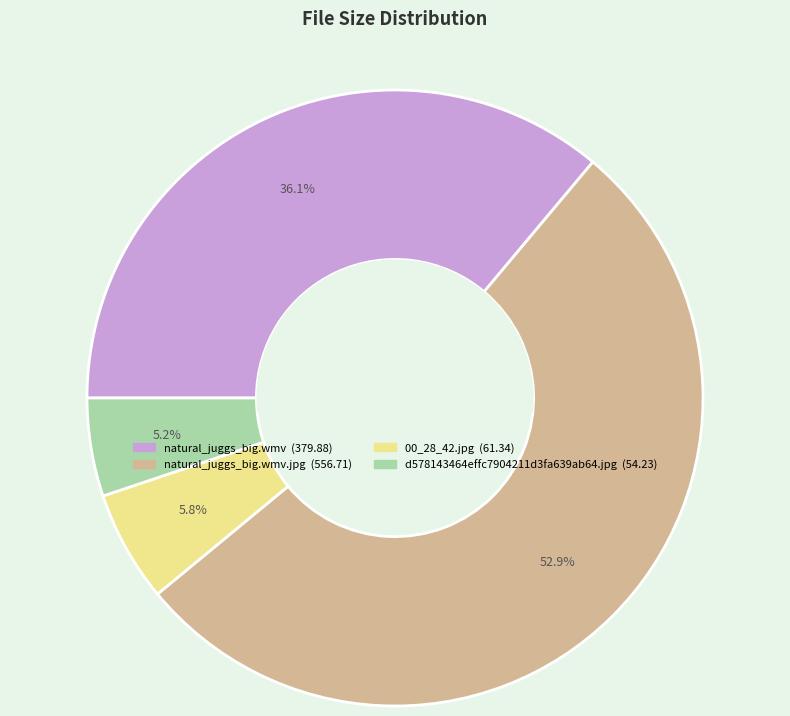

Is there a majority slice in this chart?

Yes